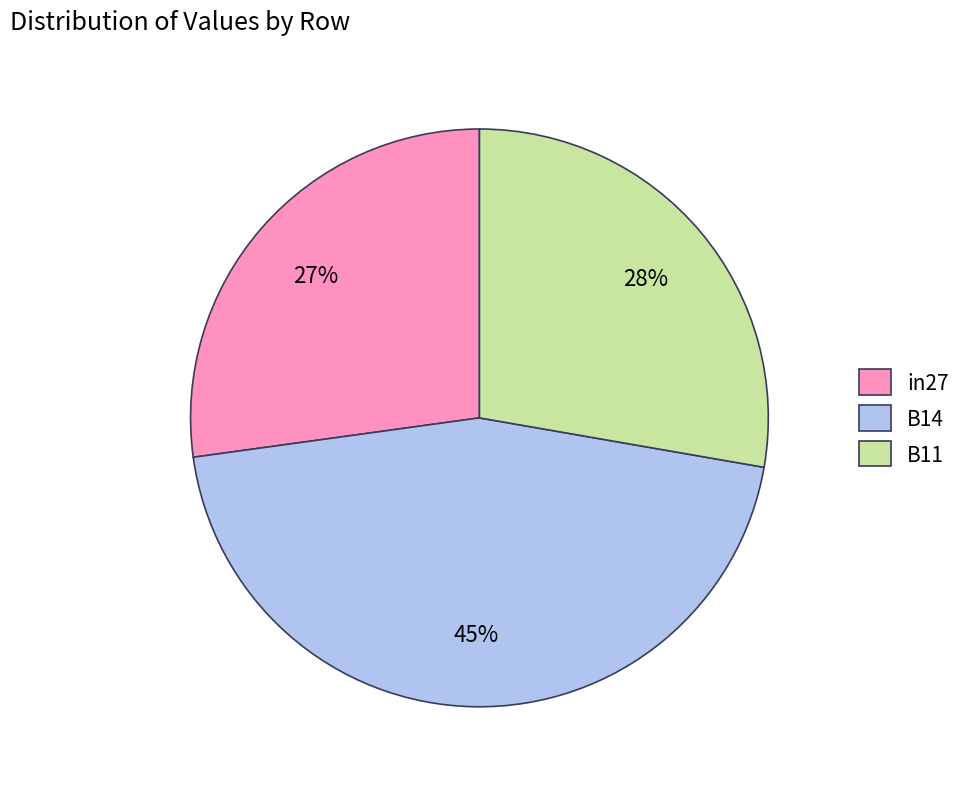

Is B14 the majority of the pie?

No